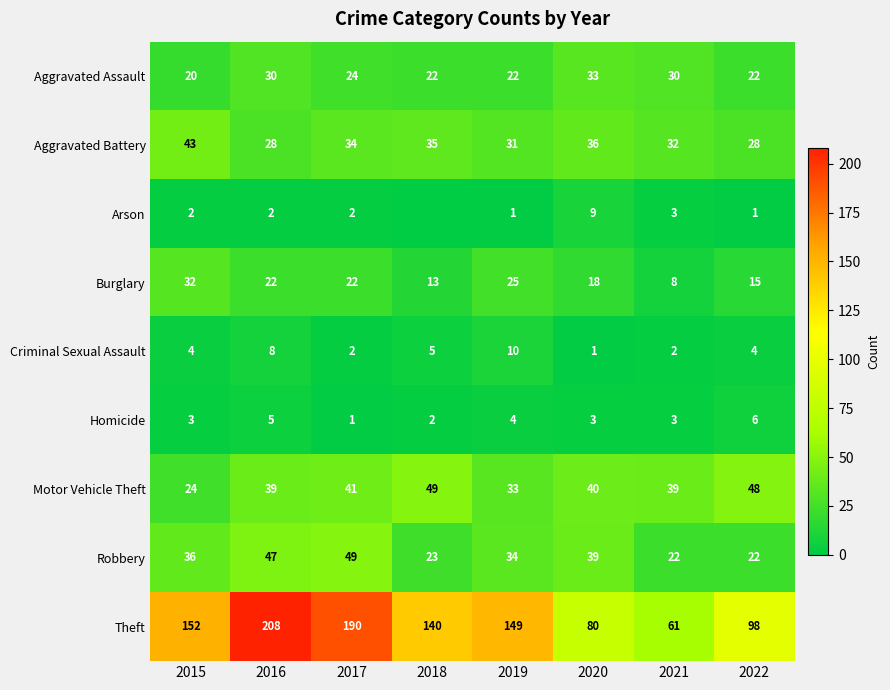

What is the spread (max minus min) of values at 2019?

148